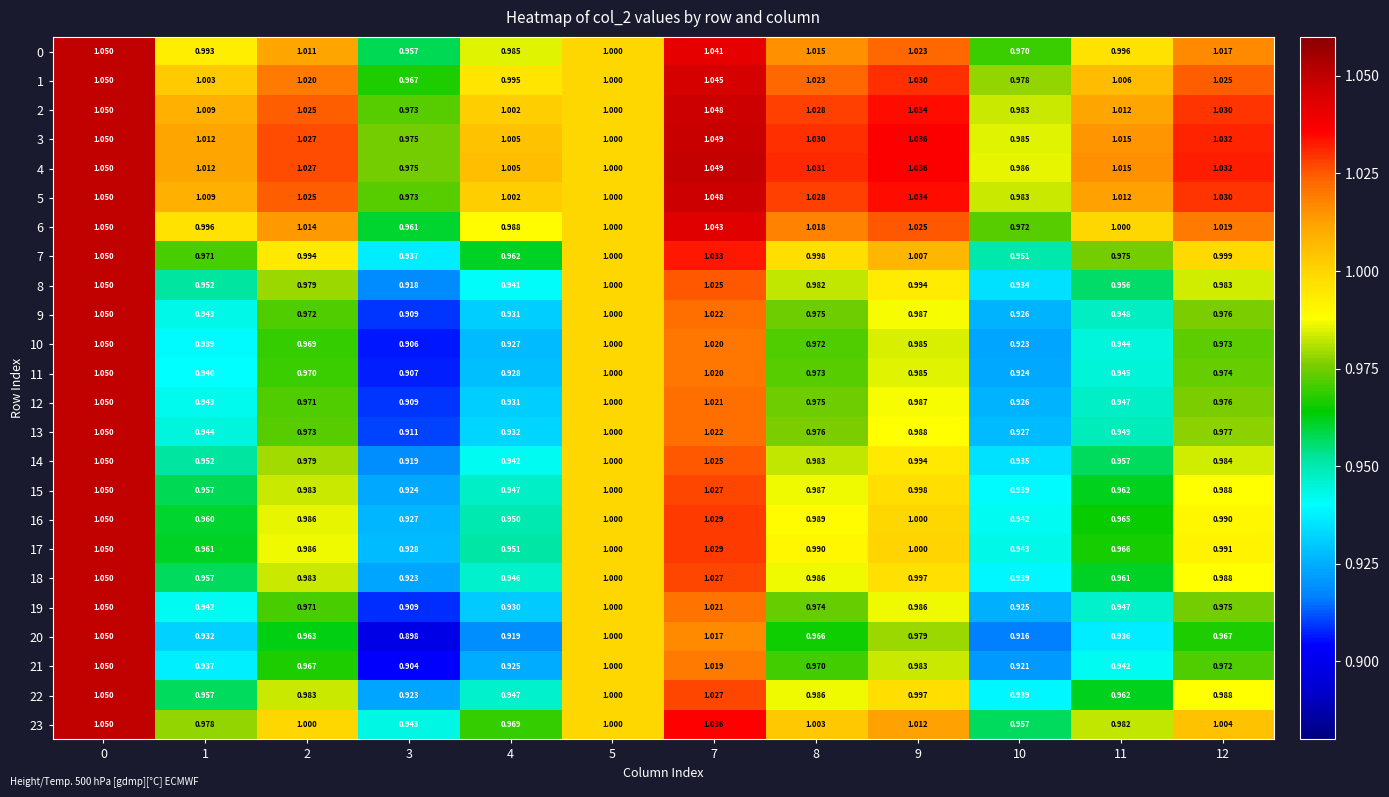

Is the value of 1 at 4 greater than the value of 17 at 7?

No